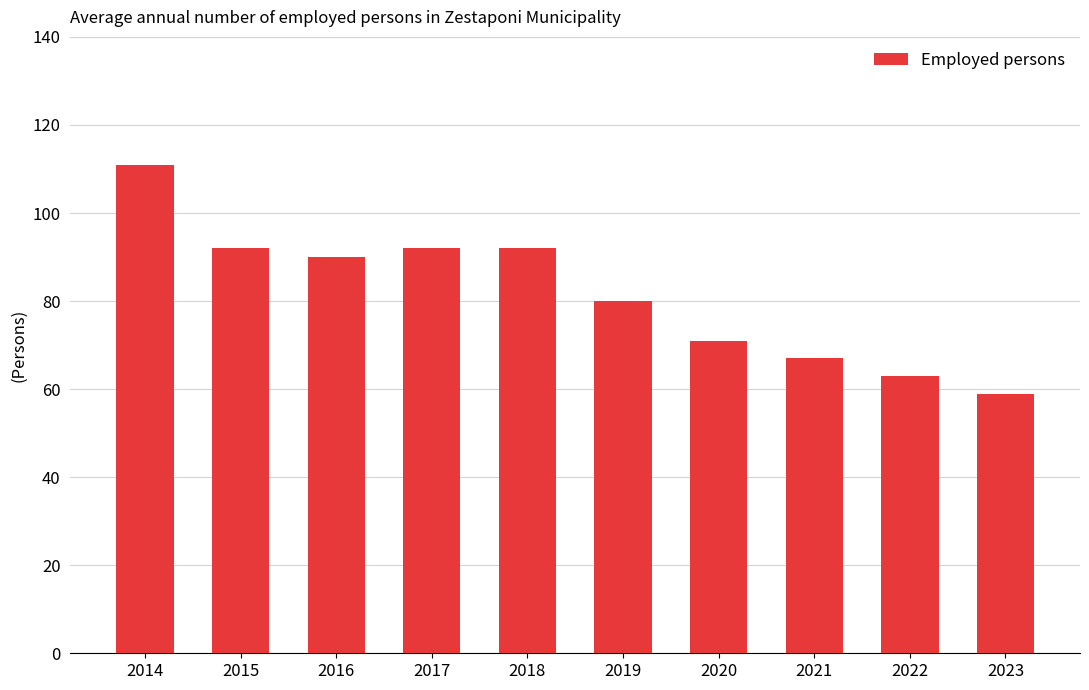

Count the number of data series in this chart.

1